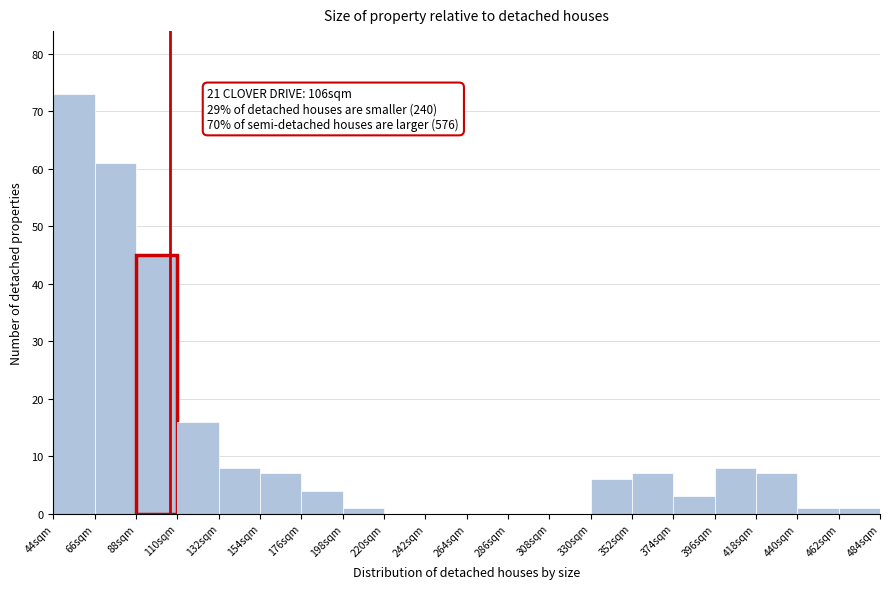

Over which range of the x-axis is the bar tallest?

44 to 66